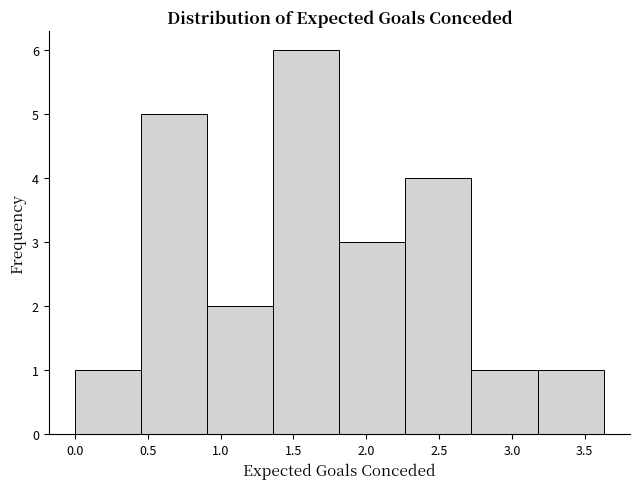

Over which range of the x-axis is the bar tallest?

1.35 to 1.80